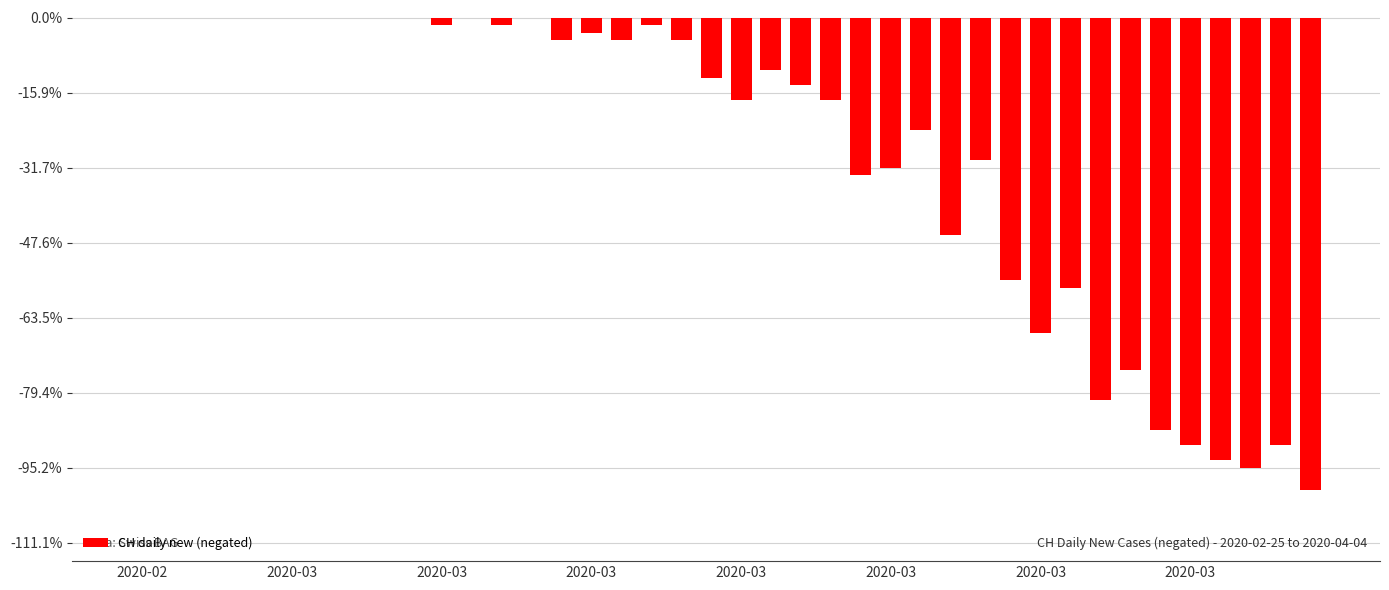

Are the bars horizontal?

No